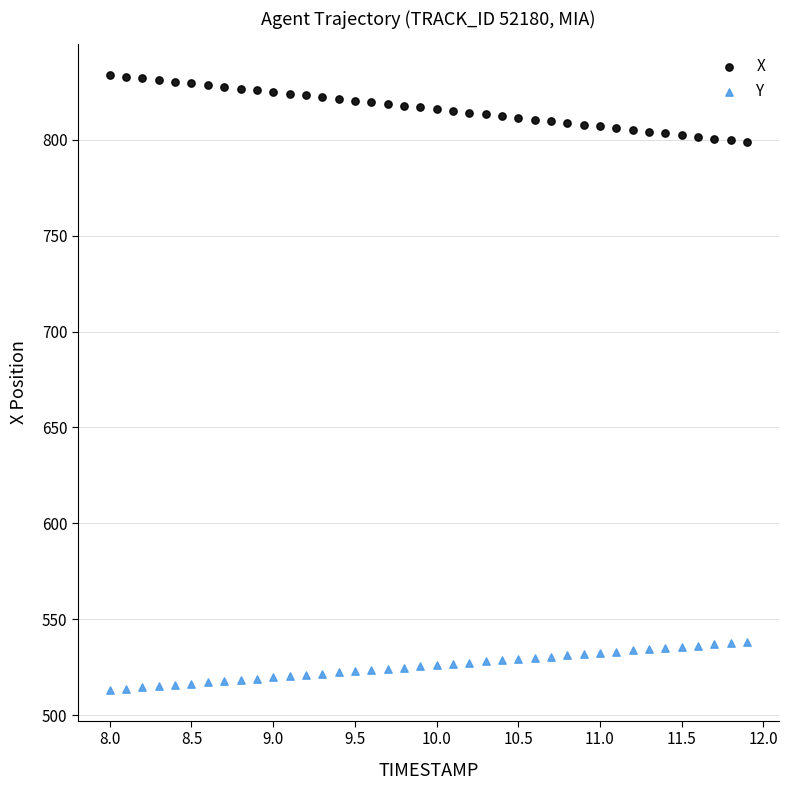

Which series reaches the minimum Y coordinate?

Y